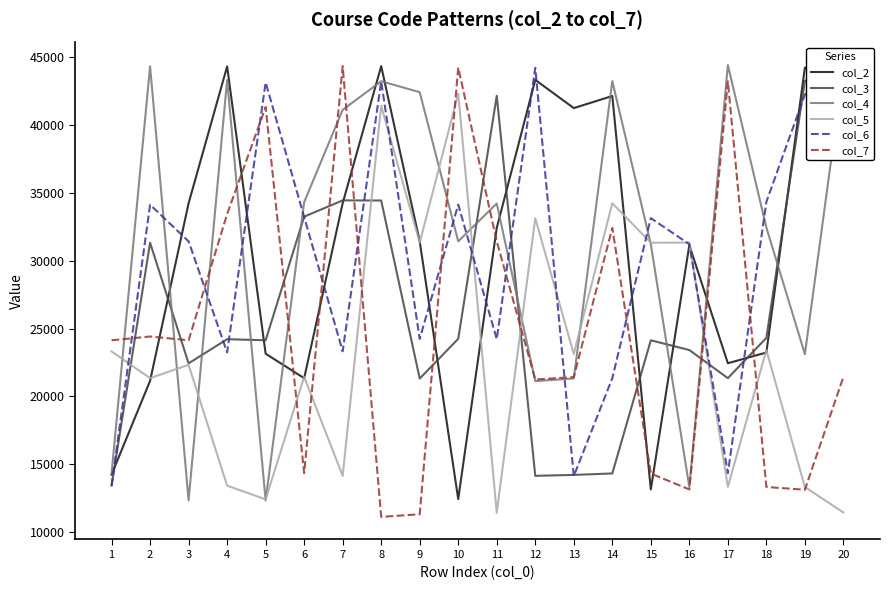

What is the value of the col_3 point at the 18th from the left?

24311